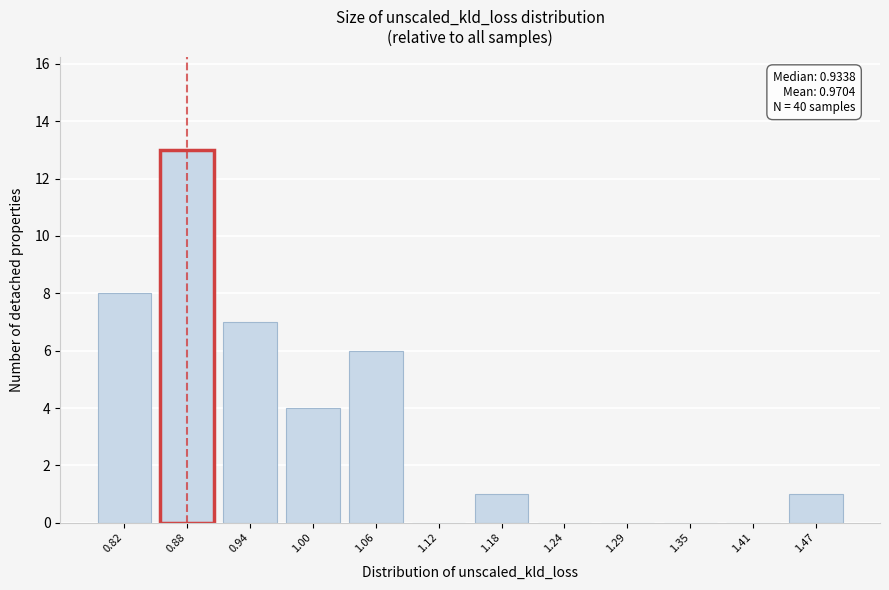

Reading left to right, transcribe all the data shown in this chart.

0.82=8	0.88=13	0.94=7	1.00=4	1.06=6	1.12=0	1.18=1	1.24=0	1.29=0	1.35=0	1.41=0	1.47=1